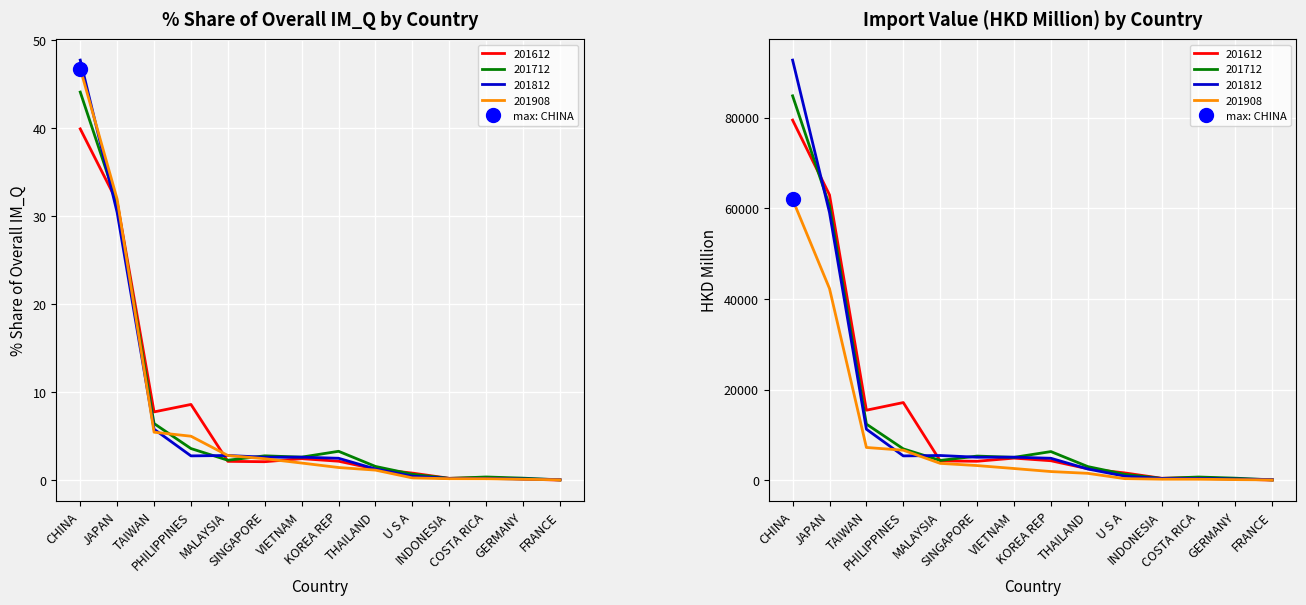

At KOREA REP, list the series in order from smallest to largest.

201908_% Share, 201612_% Share, 201812_% Share, 201712_% Share